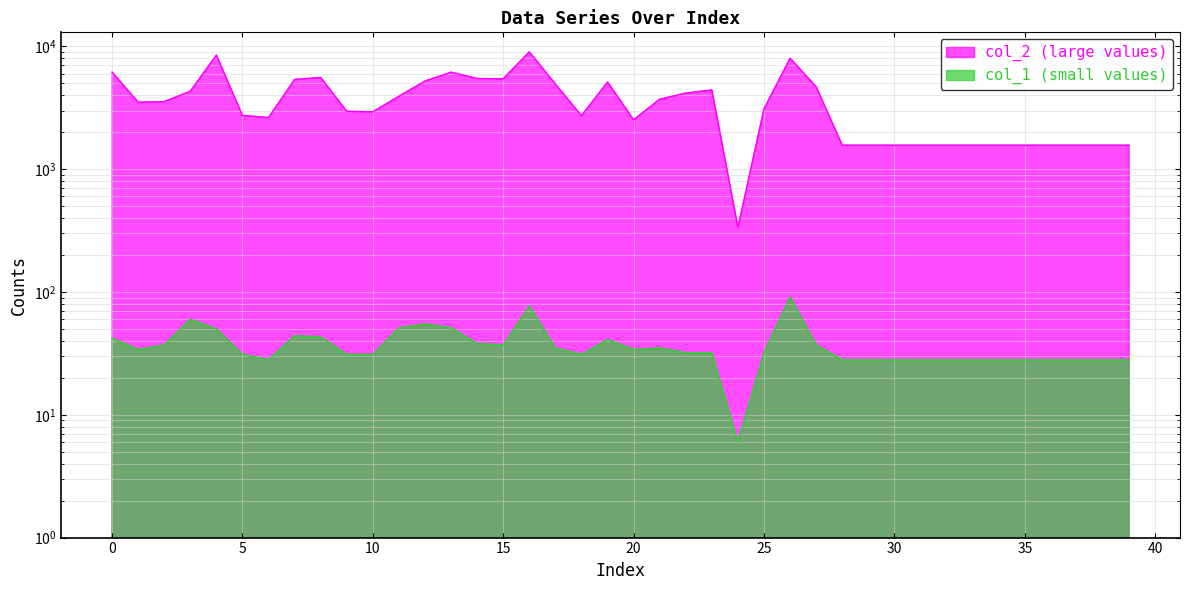

At how many categories does at least one series exceed 6577?

3